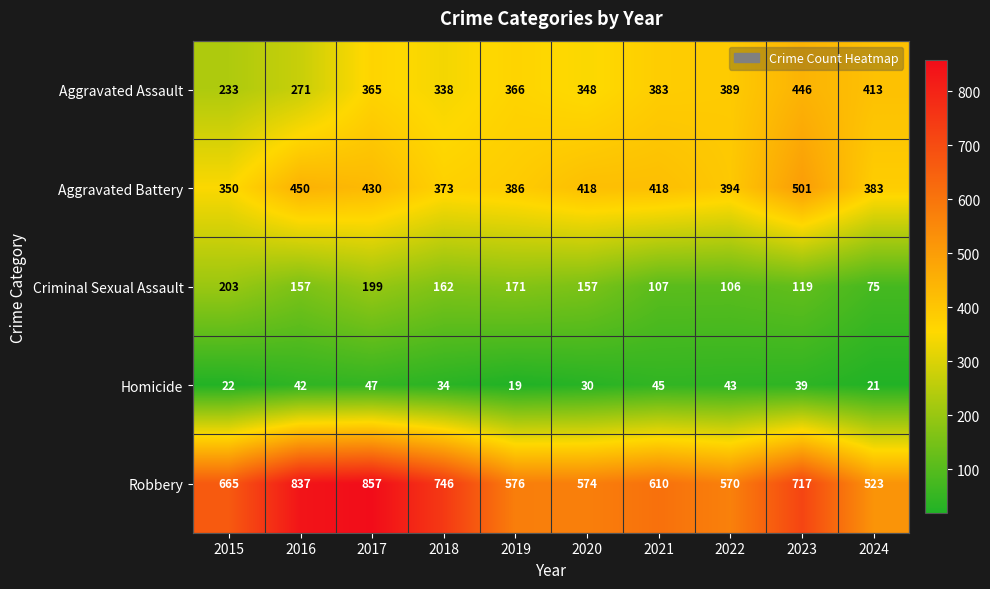

What is the difference between the Aggravated Battery values at 2023 and 2021?

83